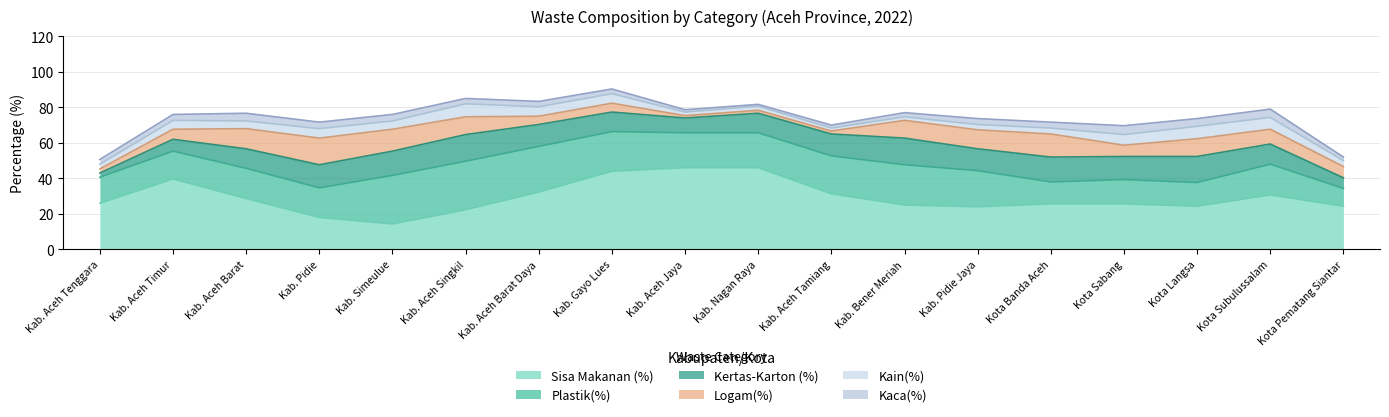

How many times do Logam(%) and Kaca(%) cross each other?

7